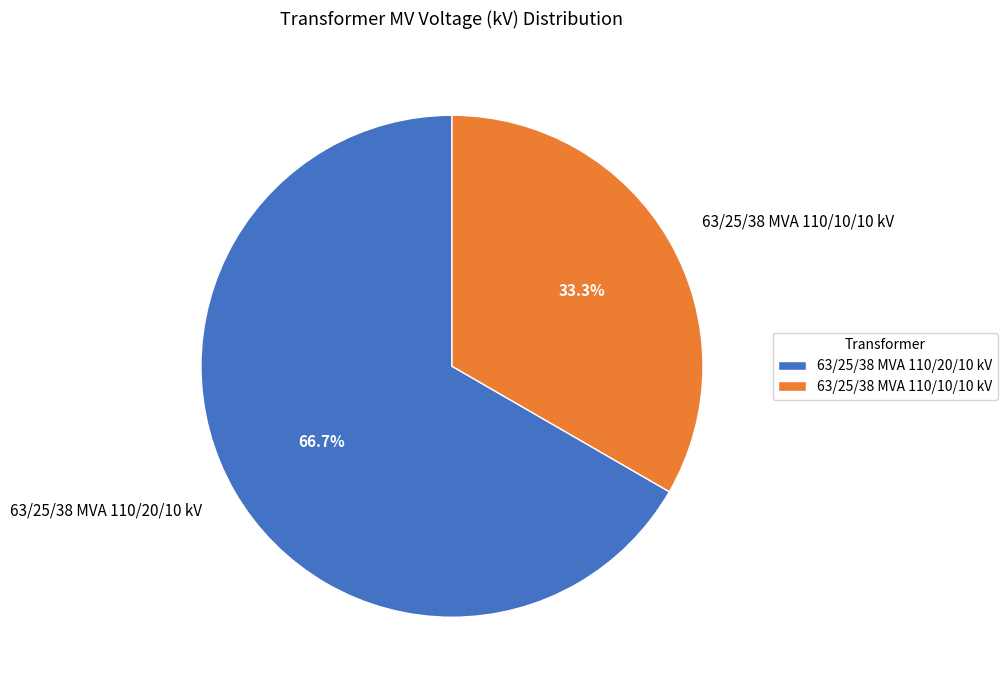

The 63/25/38 MVA 110/10/10 kV slice represents 33% of the pie. True or false?

True